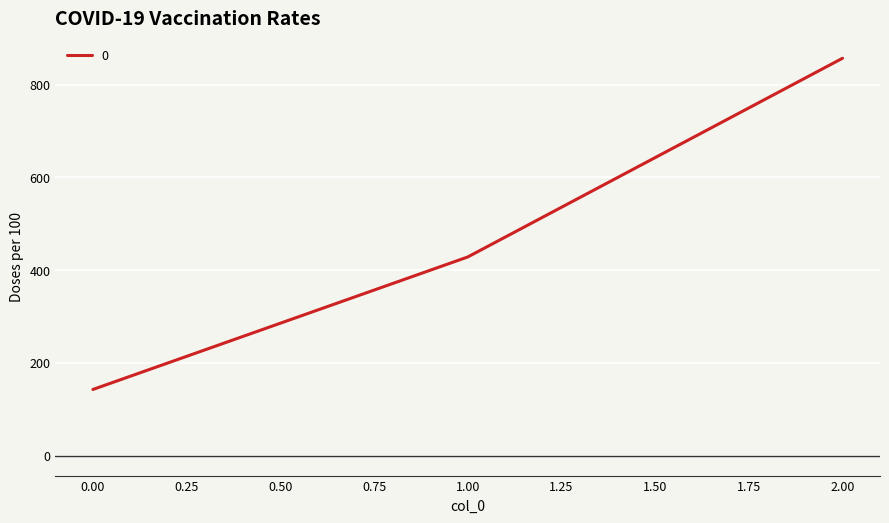

Does the chart display data point markers on the line(s)?

No